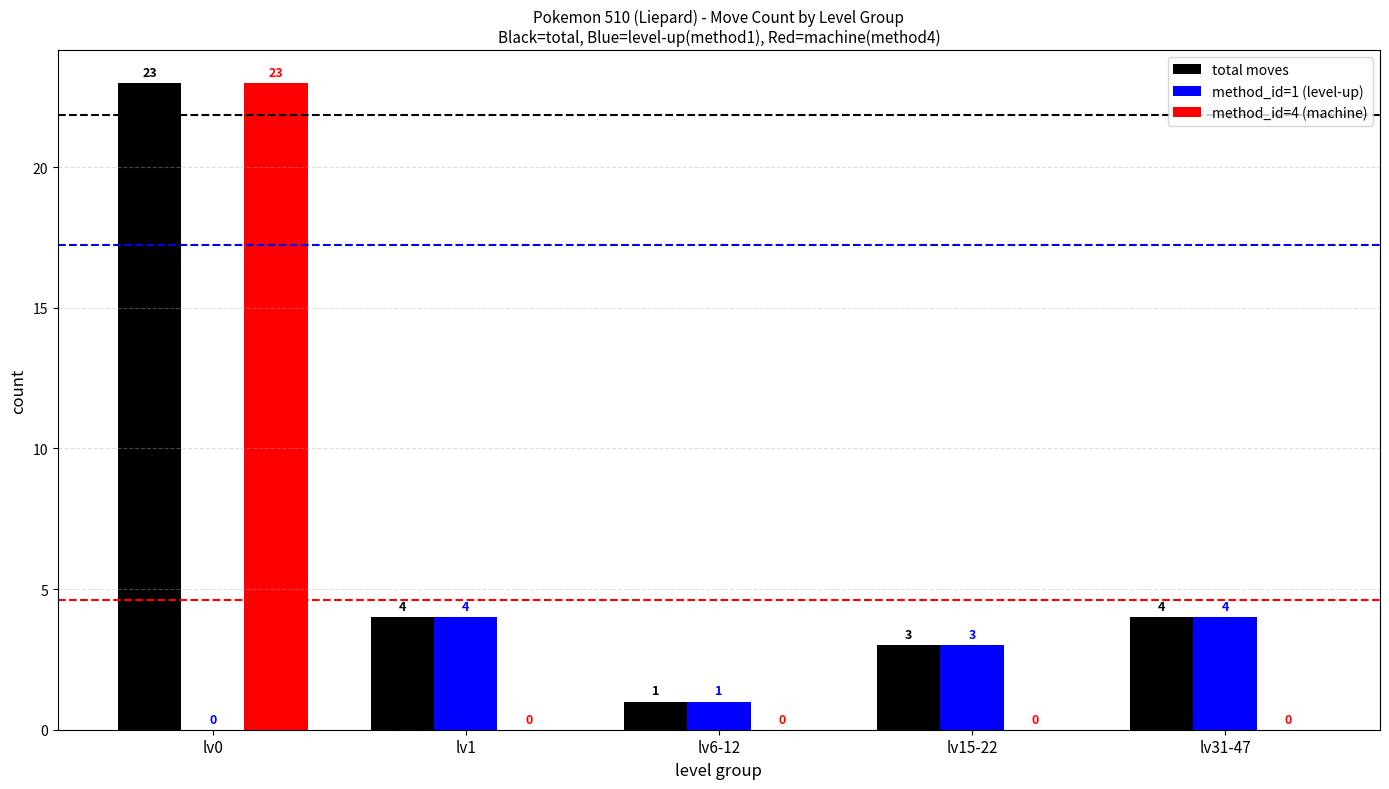

What are all the series names shown in the legend?

total moves, method_id=1 (level-up), method_id=4 (machine)